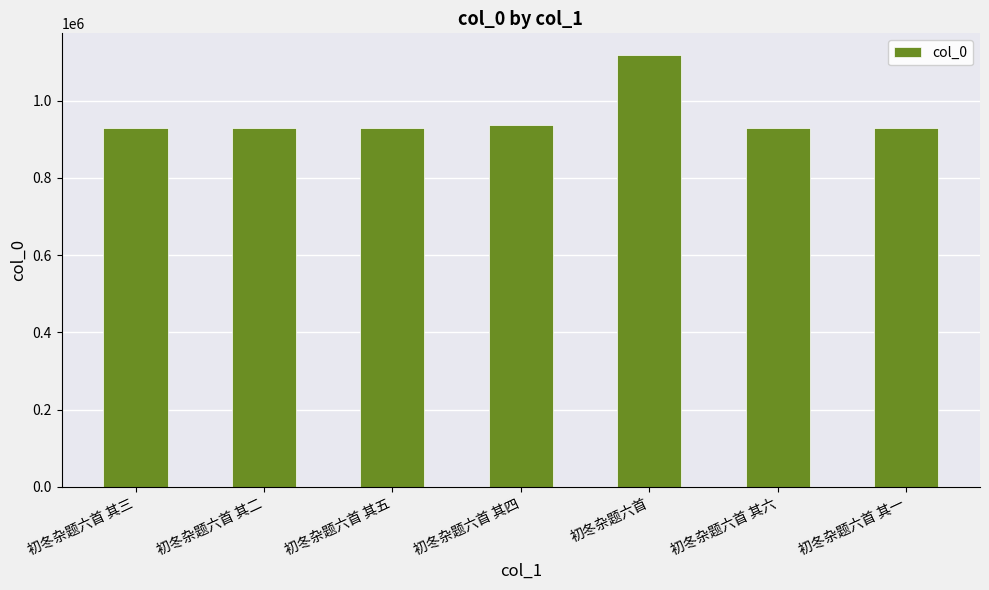

Is it true that the value at 初冬杂题六首 is 1118296?

True